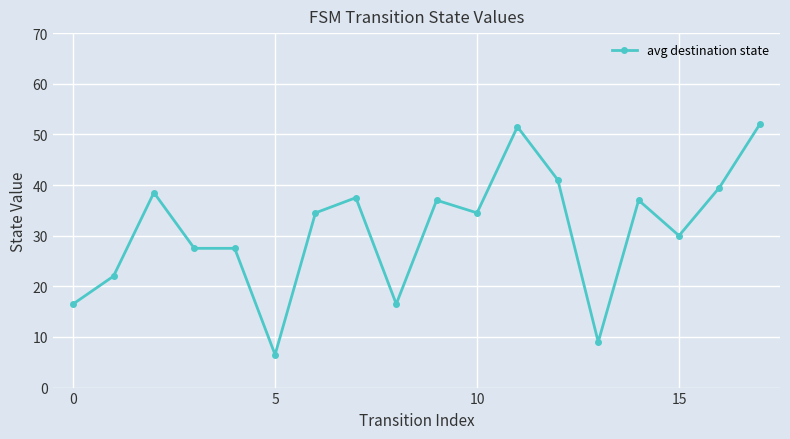

What is the smallest value displayed?

6.5